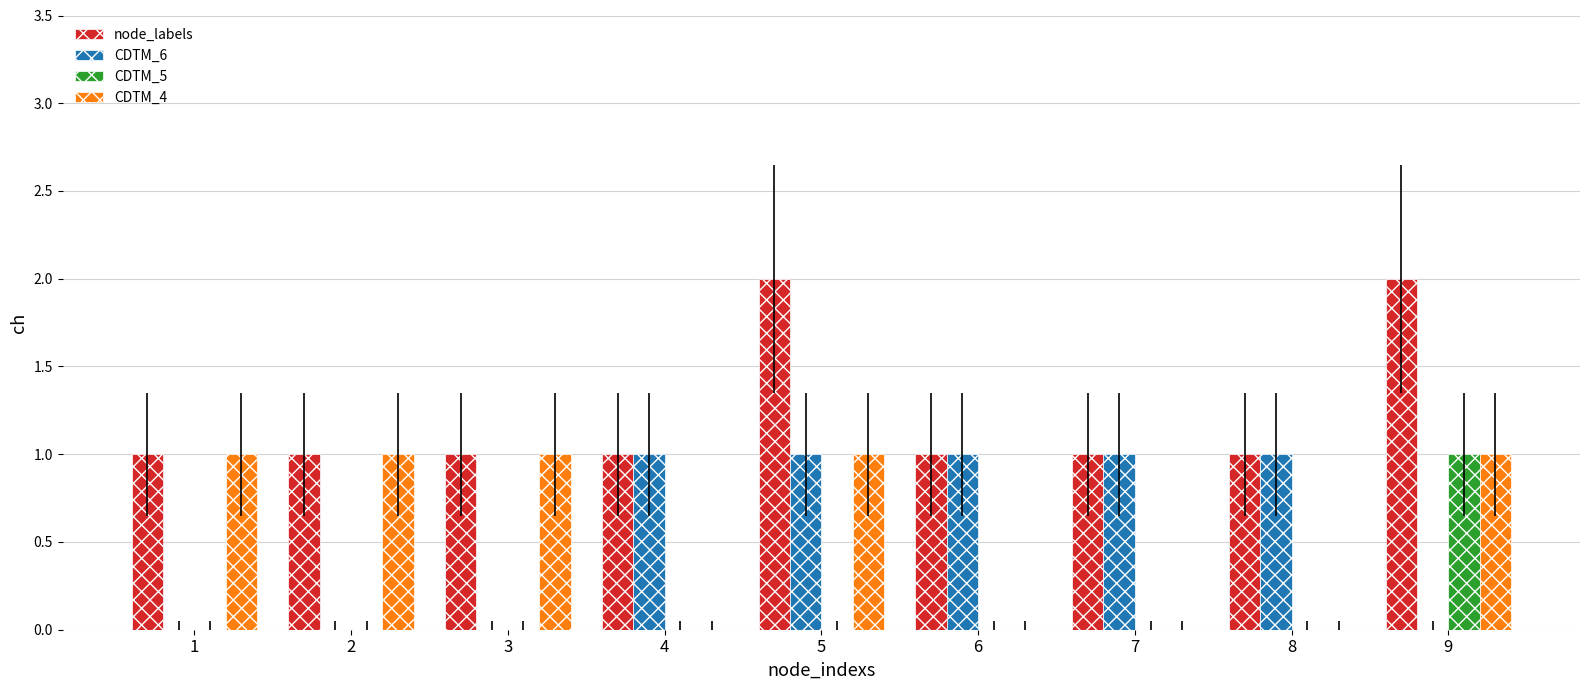

Which series has the largest total across all categories?

node_labels